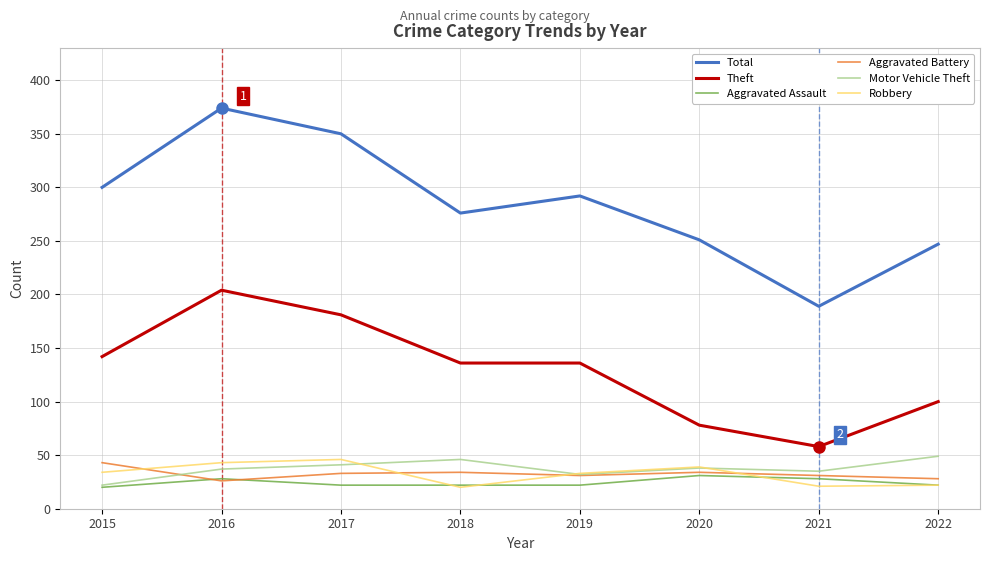

The value of Motor Vehicle Theft at 2021 is 60. True or false?

False